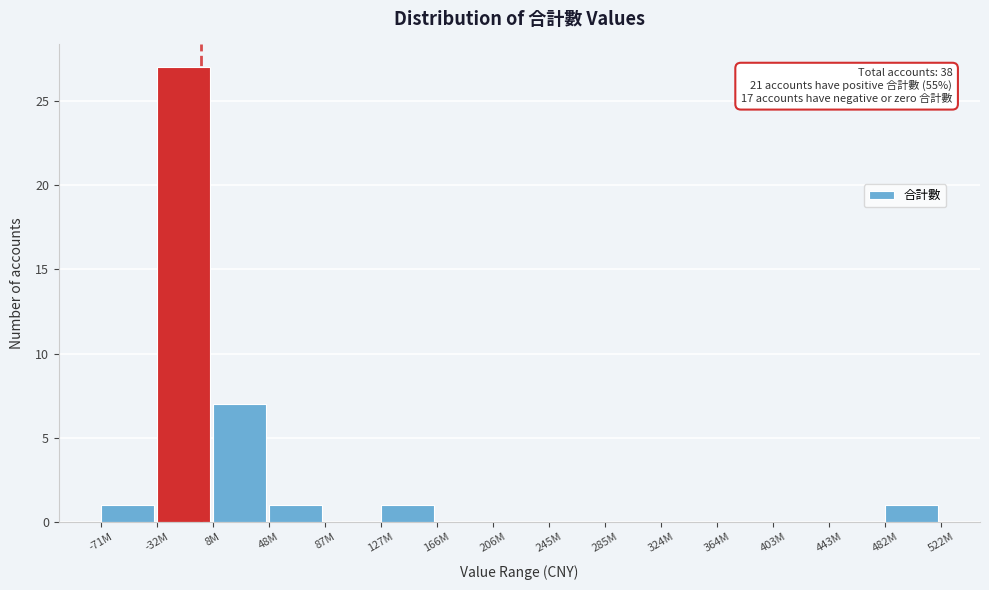

Reading right to left, list all the values displayed in this chart.

482M=1	443M=0	403M=0	364M=0	324M=0	285M=0	245M=0	206M=0	166M=0	127M=1	87M=0	48M=1	8M=7	-32M=27	-71M=1